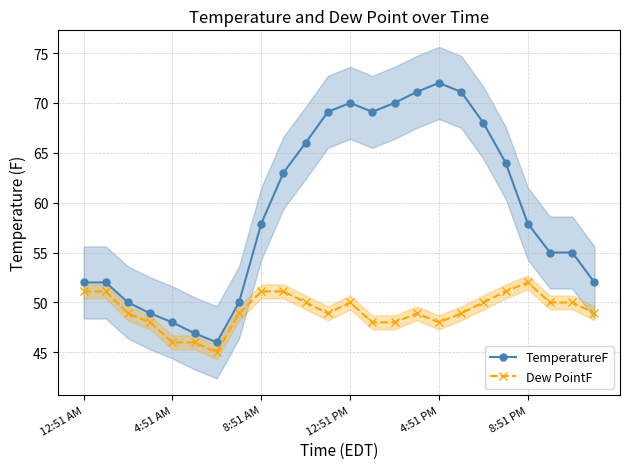

Rank the series at 10 from highest to lowest value.

TemperatureF, Dew PointF